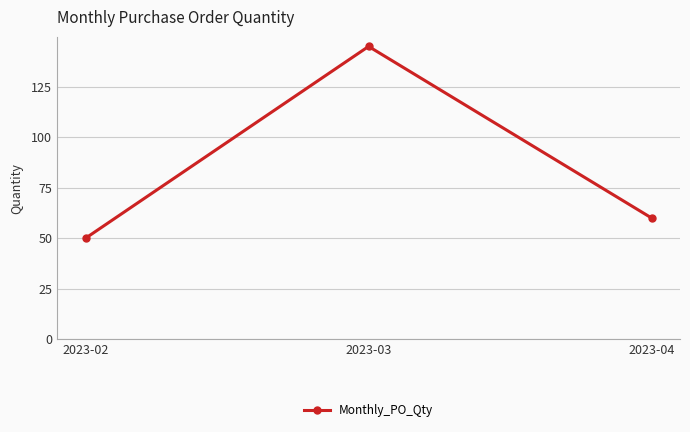

Which category has the highest value across all series?

2023-03